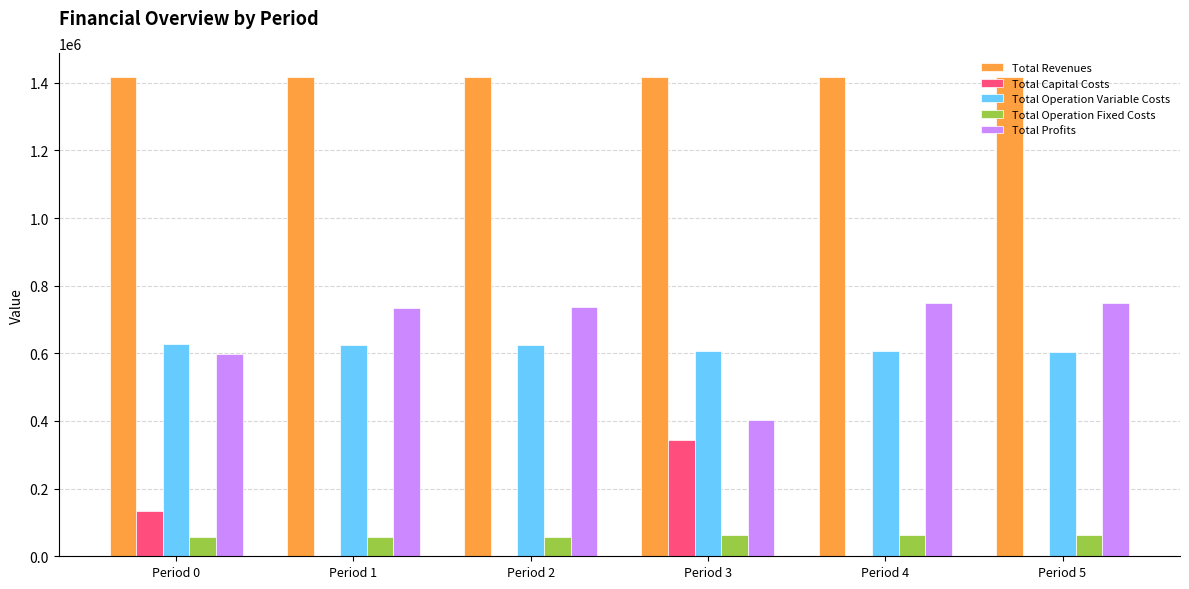

What is the total value across all series at Period 0?

2832045.5